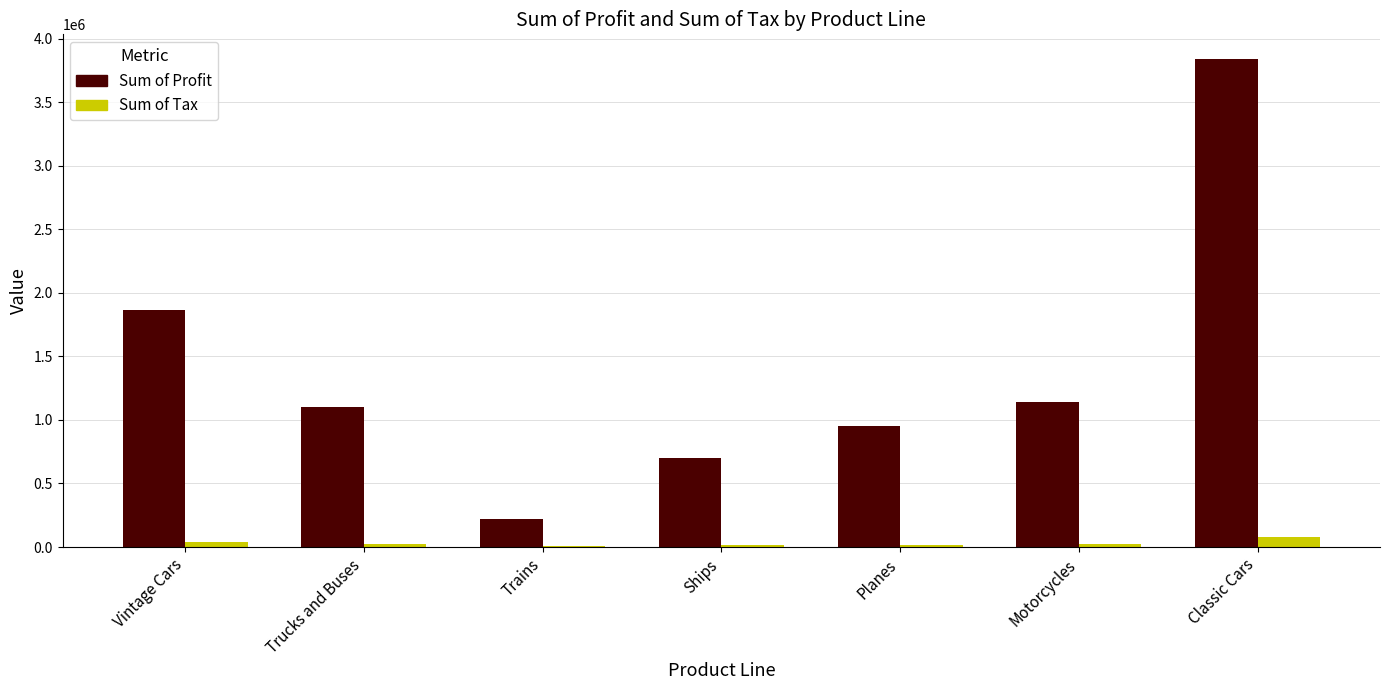

What is the sum of all Sum of Tax values?

200652.6